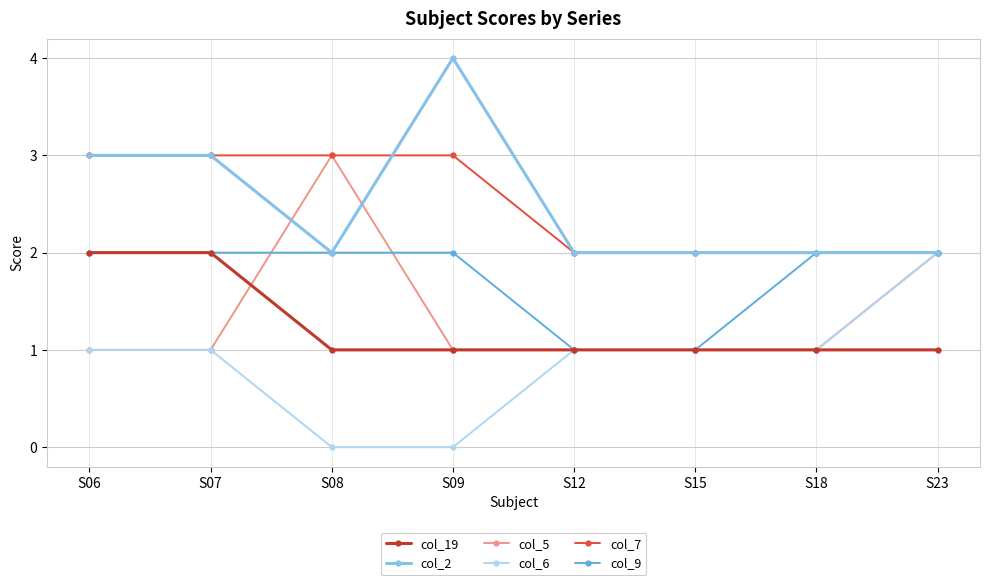

True or false: col_2 and col_7 cross at least once.

True